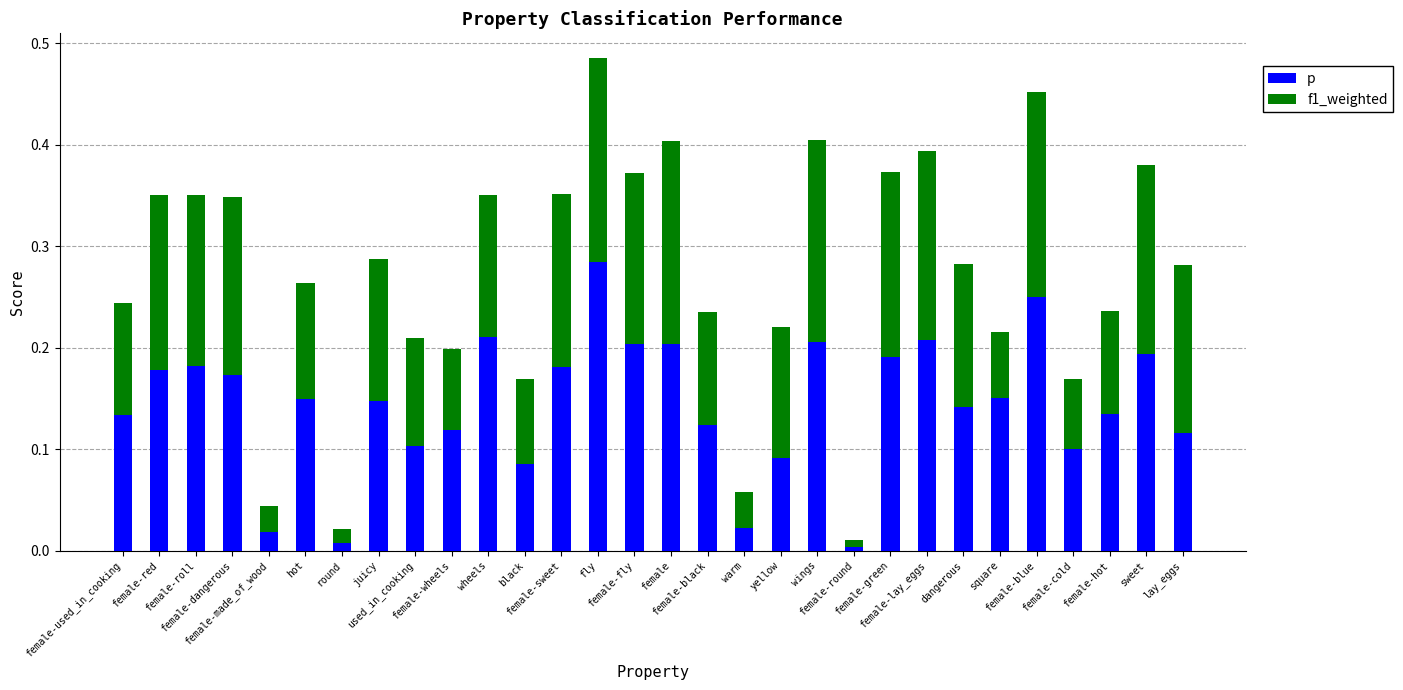

List the series in order of their peak value, lowest first.

f1_weighted, p